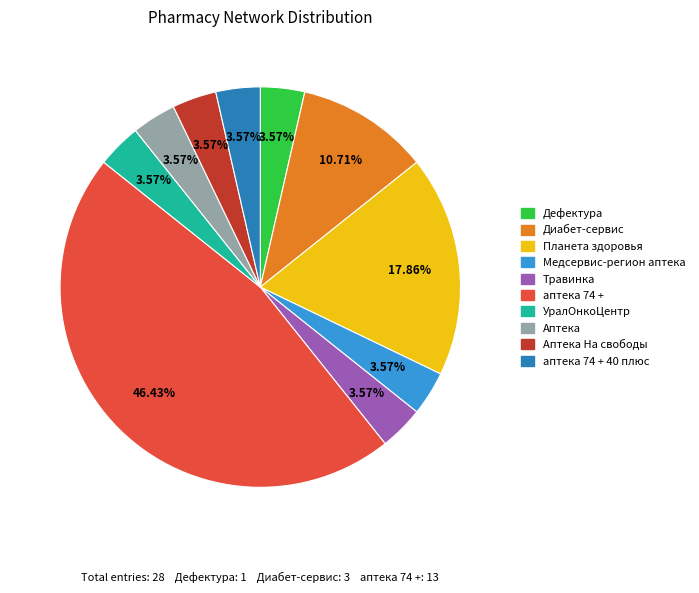

Is there any slice that represents more than half of the pie?

No